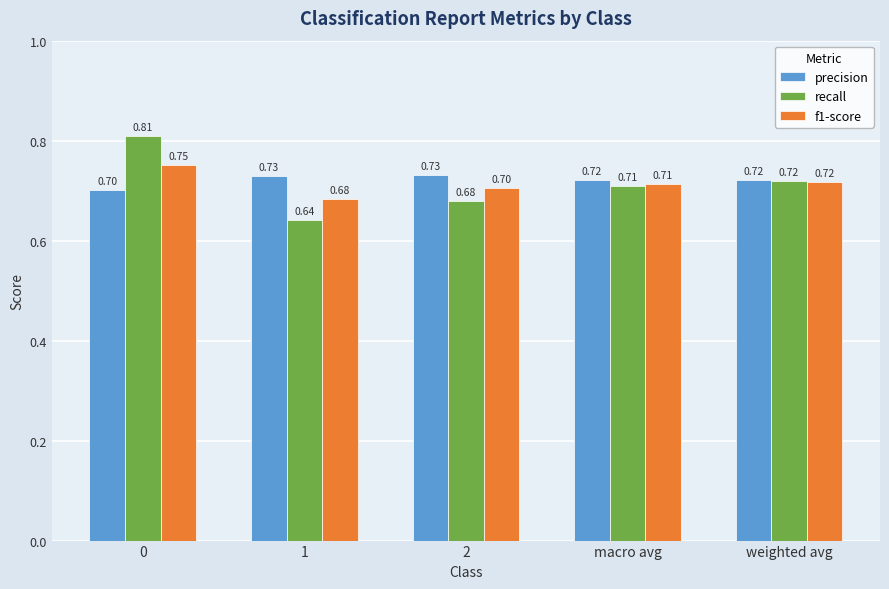

Which series has the largest range (max minus min)?

recall